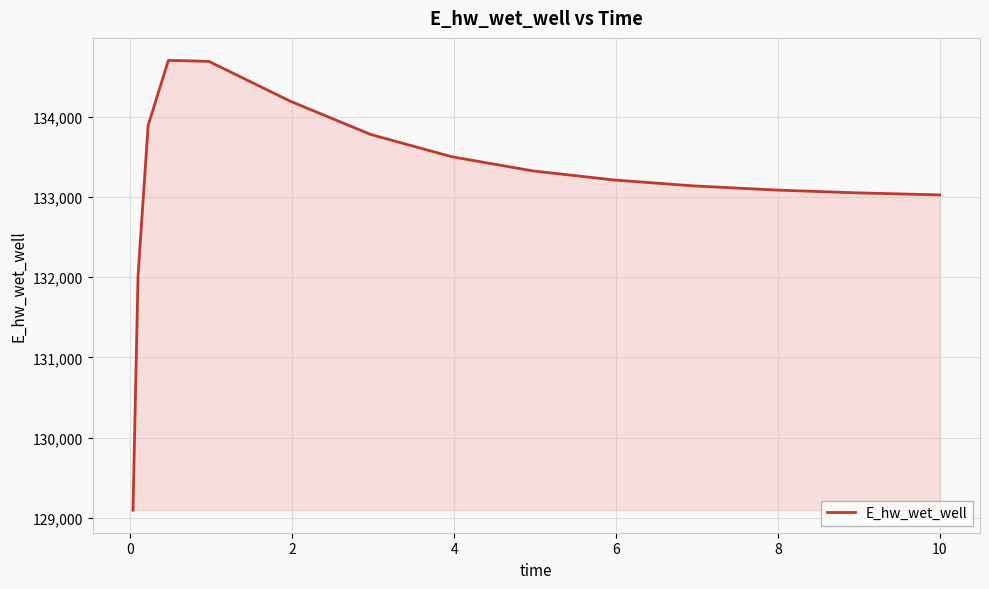

What is the minimum value shown in the chart?

129097.3